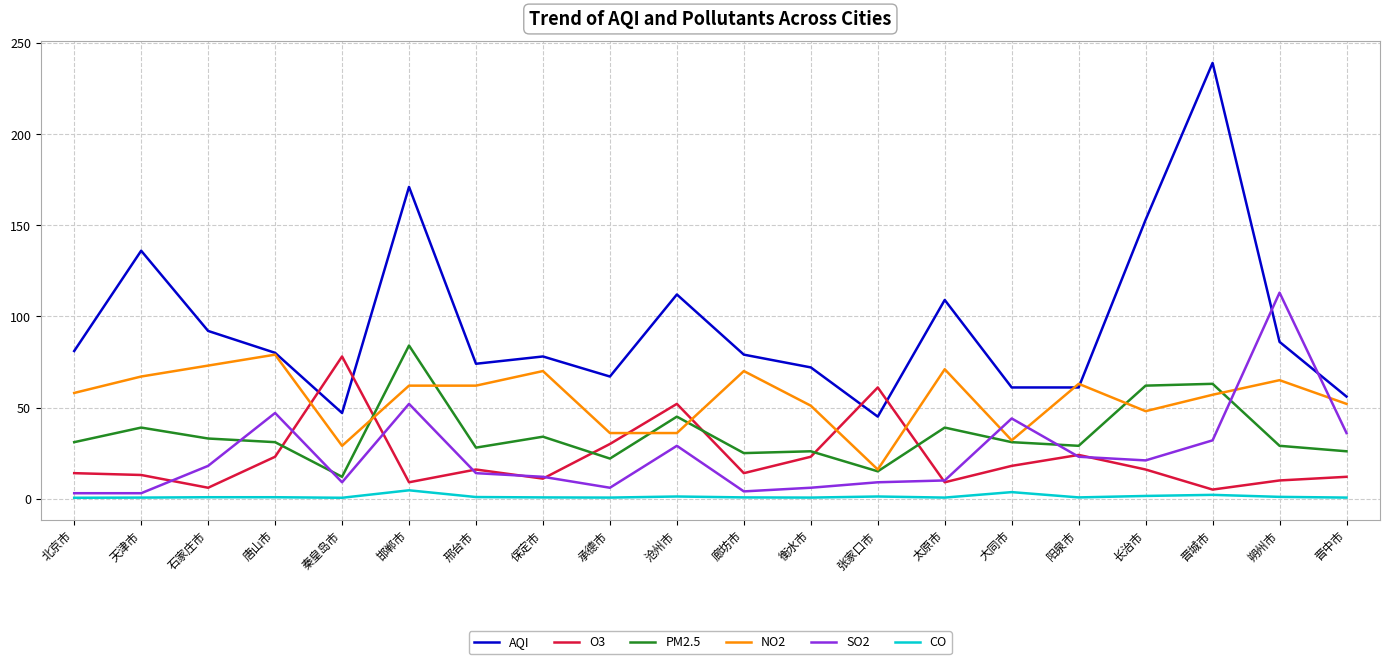

Which series has the widest spread of values?

AQI